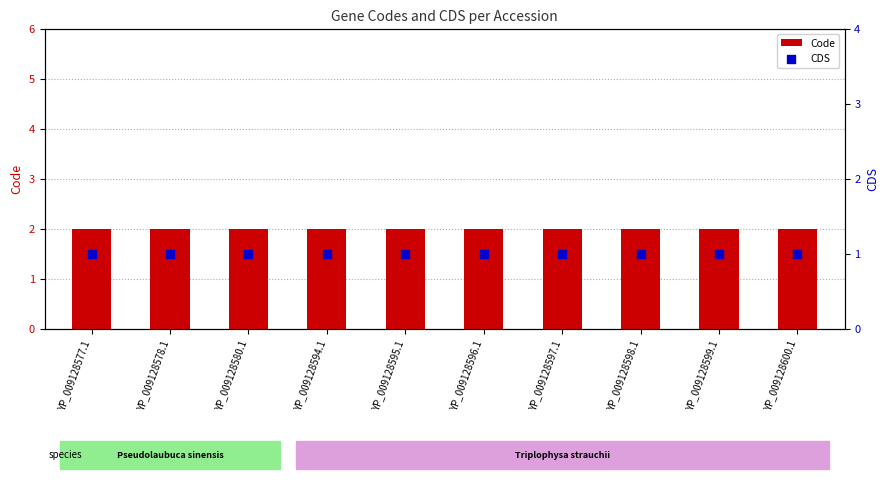

Which series reaches the maximum Y coordinate?

Code